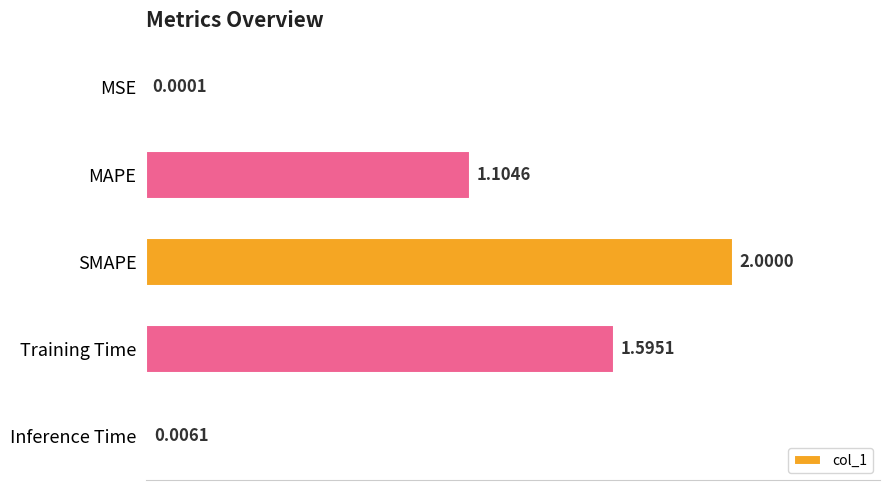

Where is the data nearest to the value 1?

MAPE